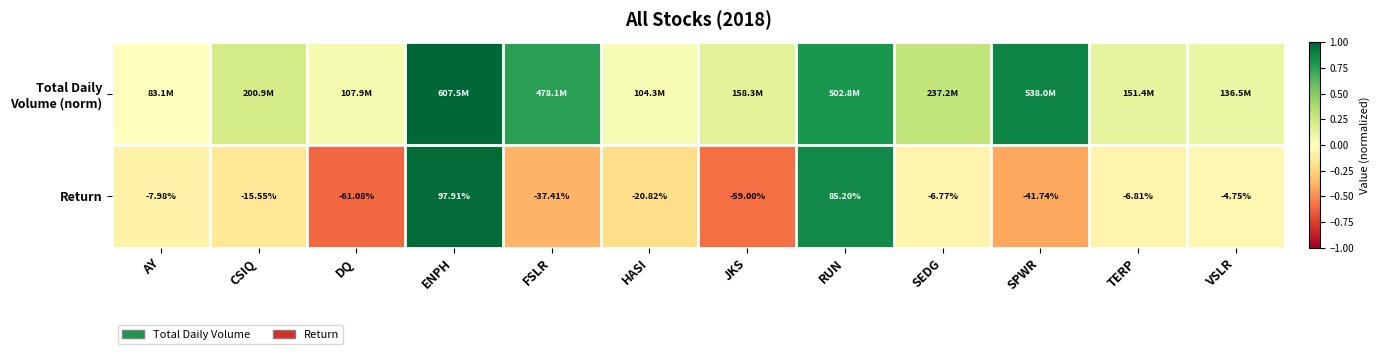

At which label does Return reach its minimum?

DQ